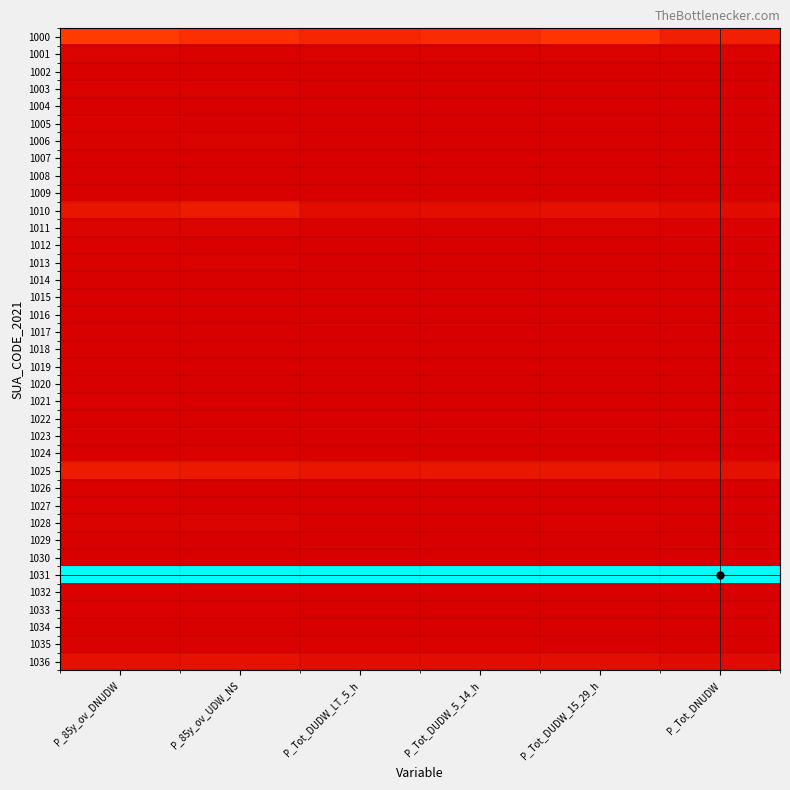

Which category has the lowest value across all series?

P_Tot_DUDW_15_29_h